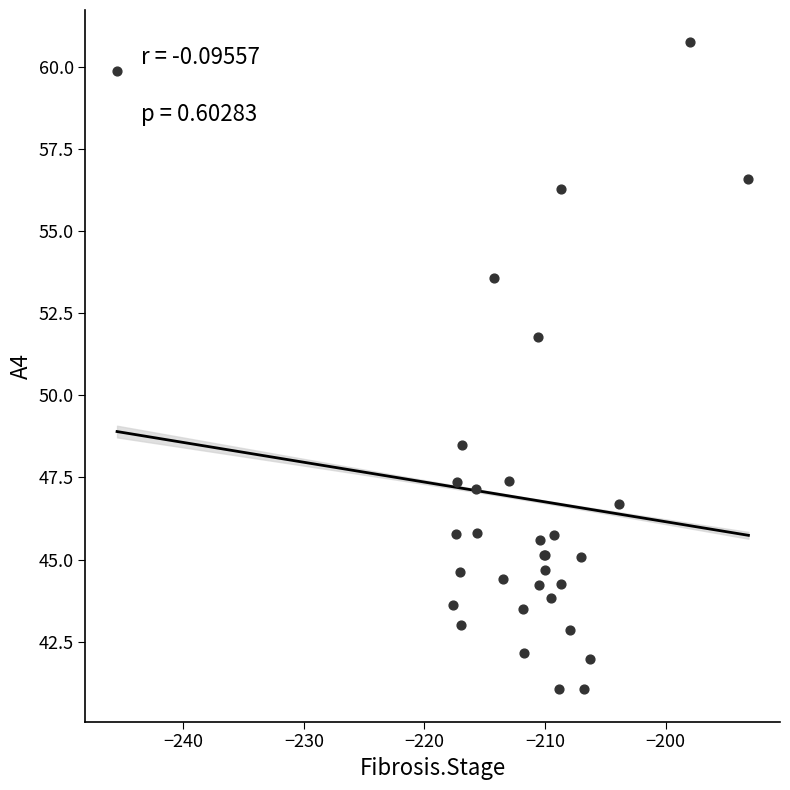

What Y value in the scatter plot is closest to 50?

48.5